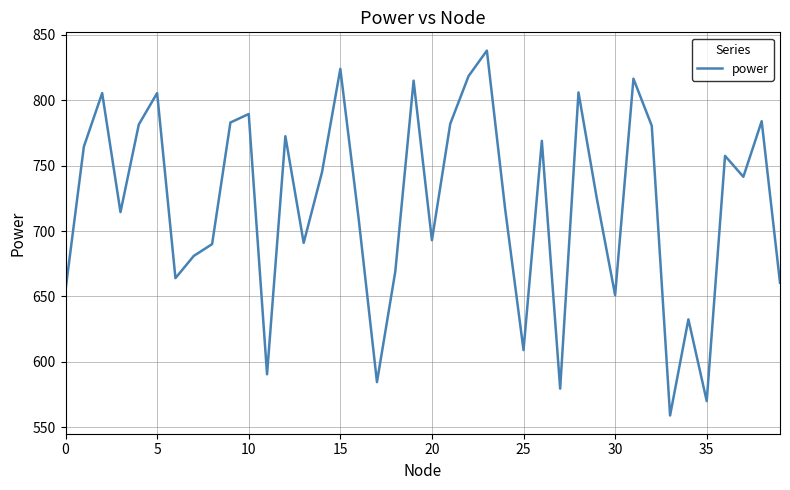

What is the greatest value displayed?

838.0